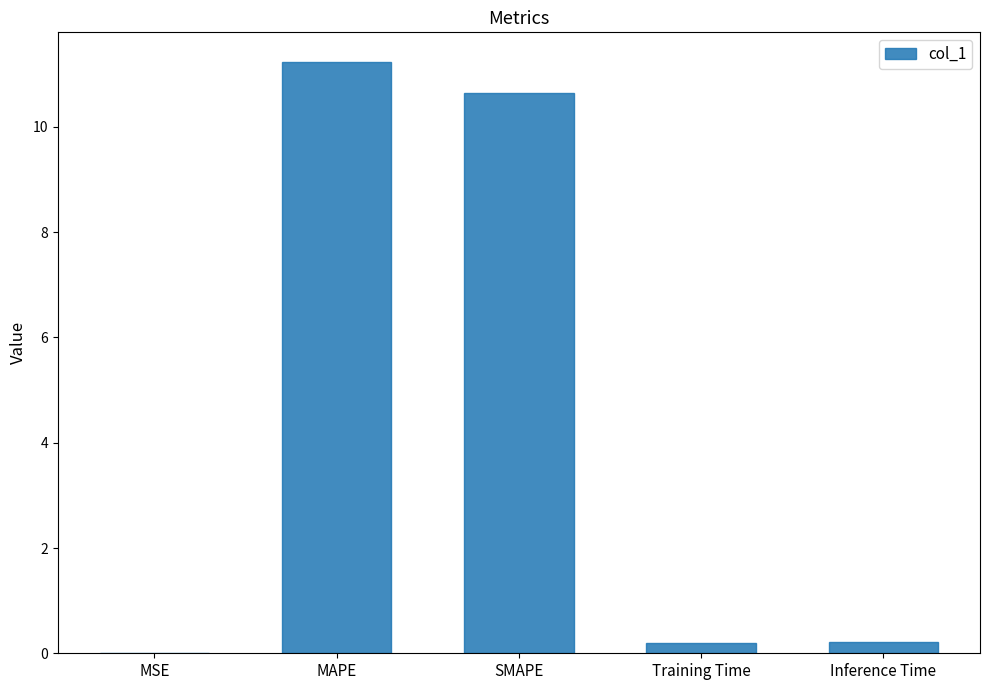

What is the approximate value at SMAPE?

10.6